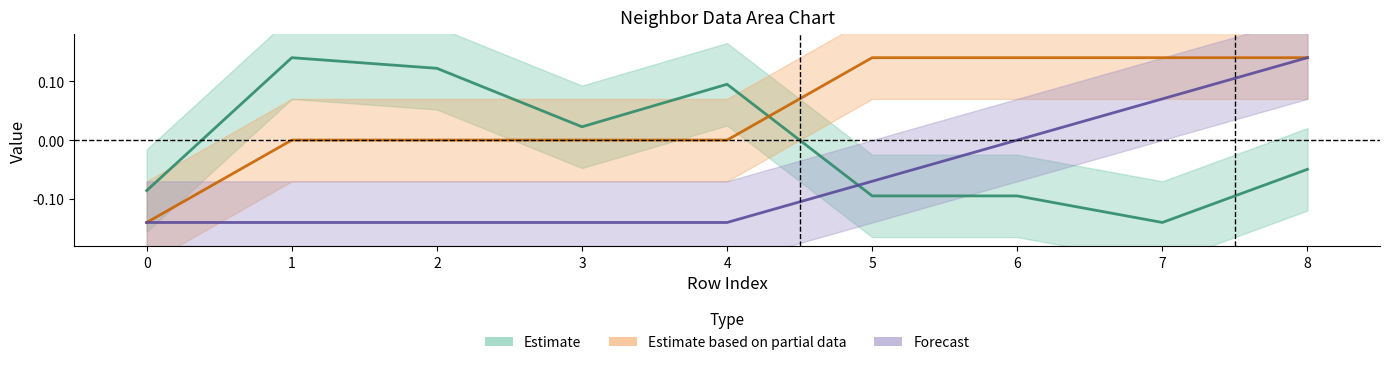

The front_index series shows 0.1 at 7. True or false?

True